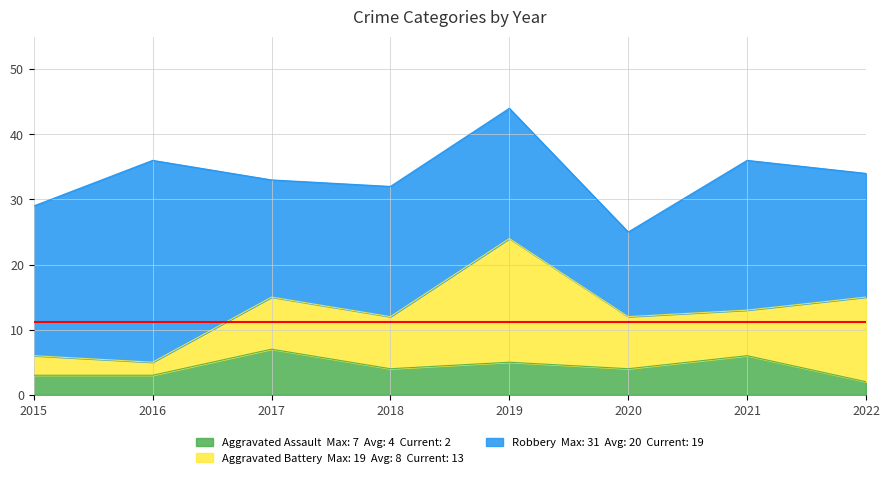

What is the difference between the second highest and second lowest values in the Robbery series?

5